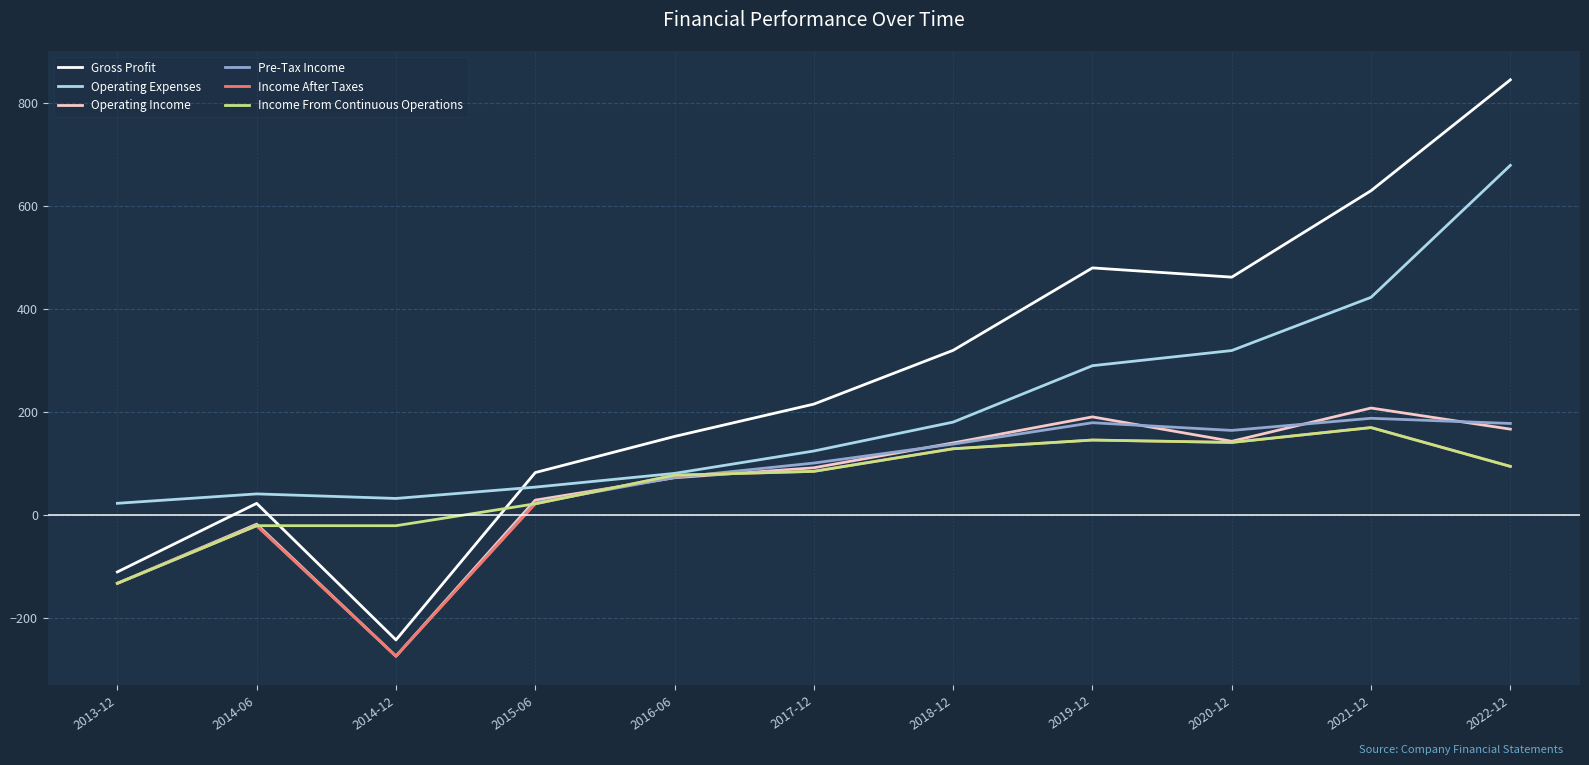

Does the chart display data point markers on the line(s)?

No